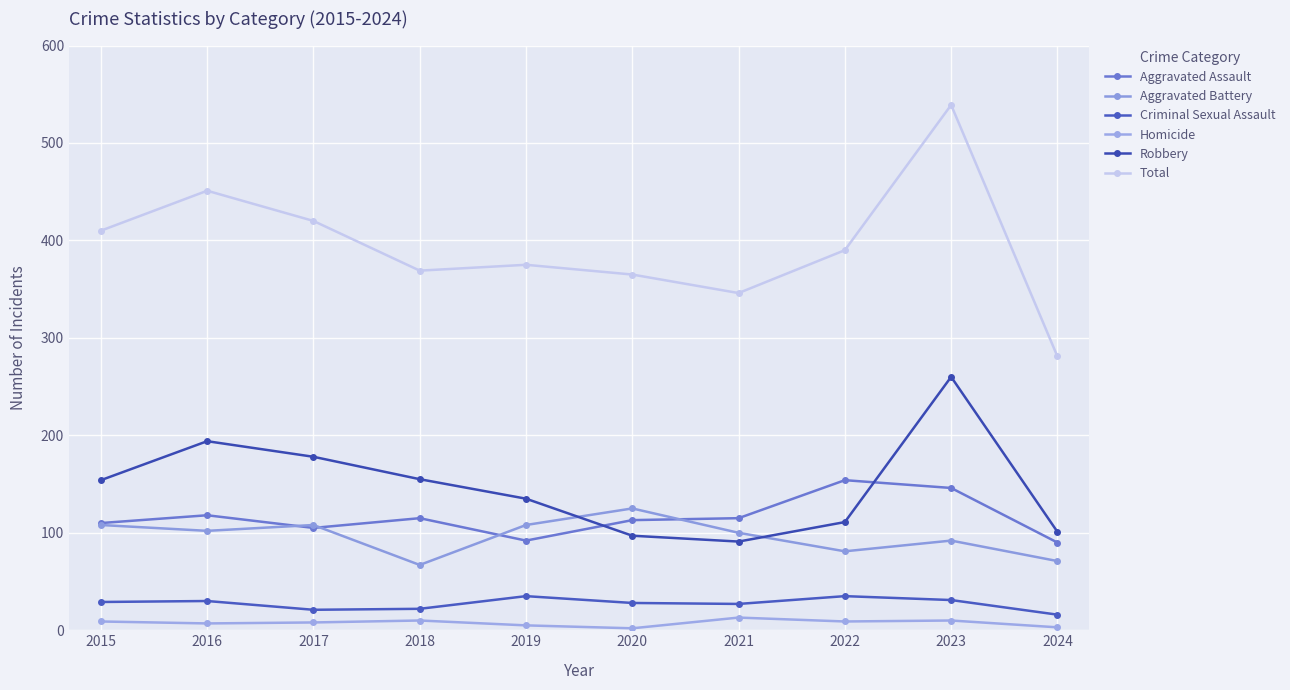

Is the value of Total at 2019 greater than the value of Aggravated Assault at 2018?

Yes